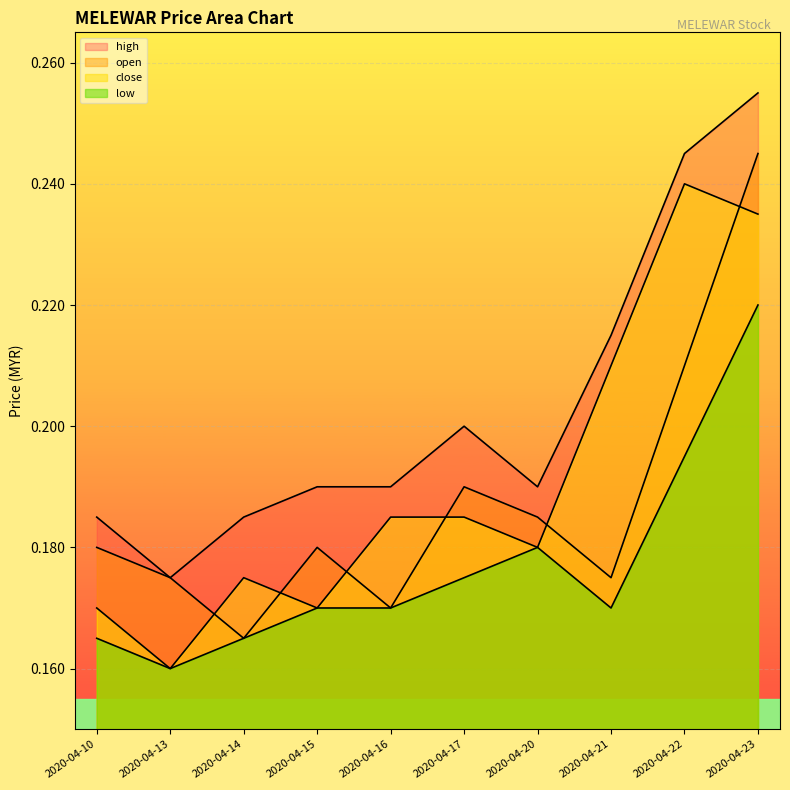

At which category is the sum across all series the highest?

2020-04-23